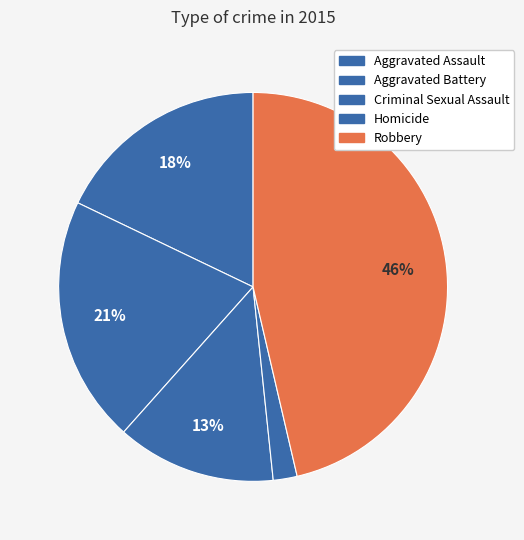

To the nearest percent, what is the combined percentage of Homicide and Criminal Sexual Assault?

15%